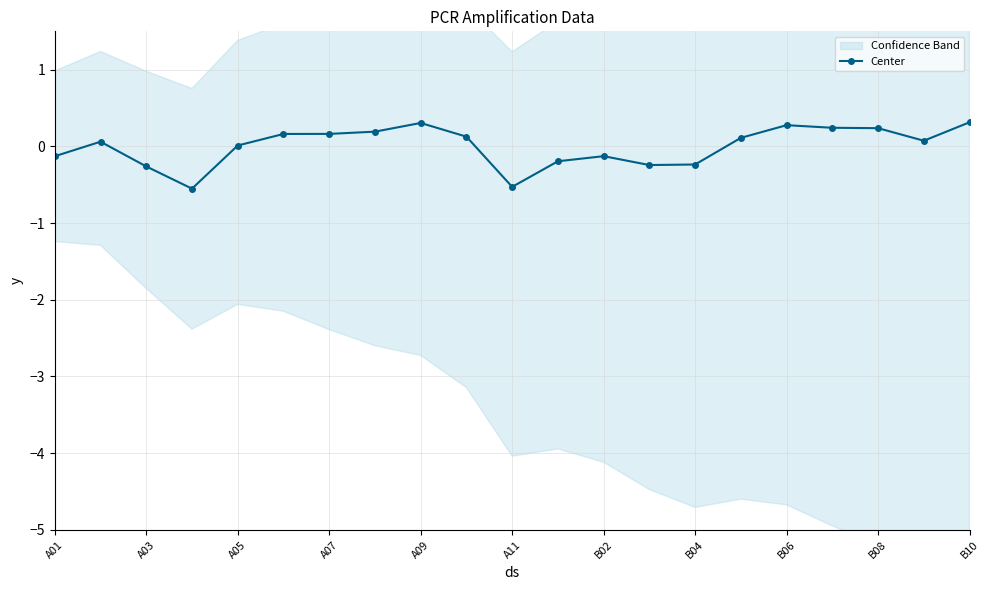

How many interior local peaks (higher than both neighbors) does the data have?

4